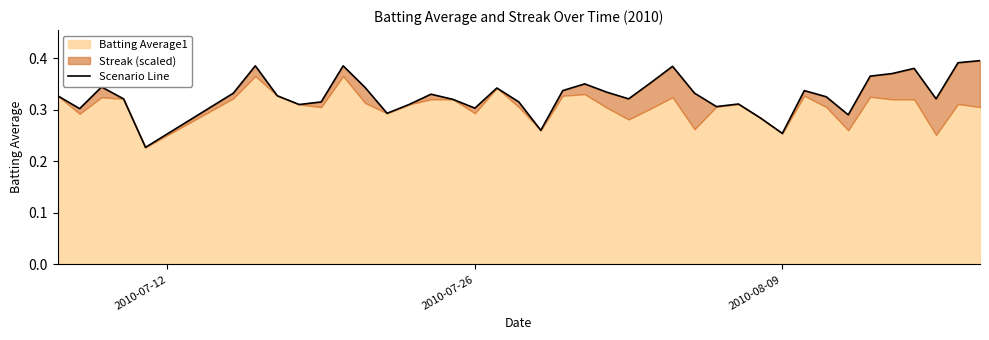

Reading right to left, list all the values displayed in this chart.

0.4	0.4	0.3	0.4	0.4	0.4	0.3	0.3	0.3	0.3	0.3	0.3	0.3	0.3	0.4	0.4	0.3	0.3	0.4	0.3	0.3	0.3	0.3	0.3	0.3	0.3	0.3	0.3	0.3	0.4	0.3	0.3	0.3	0.4	0.3	0.2	0.3	0.3	0.3	0.3